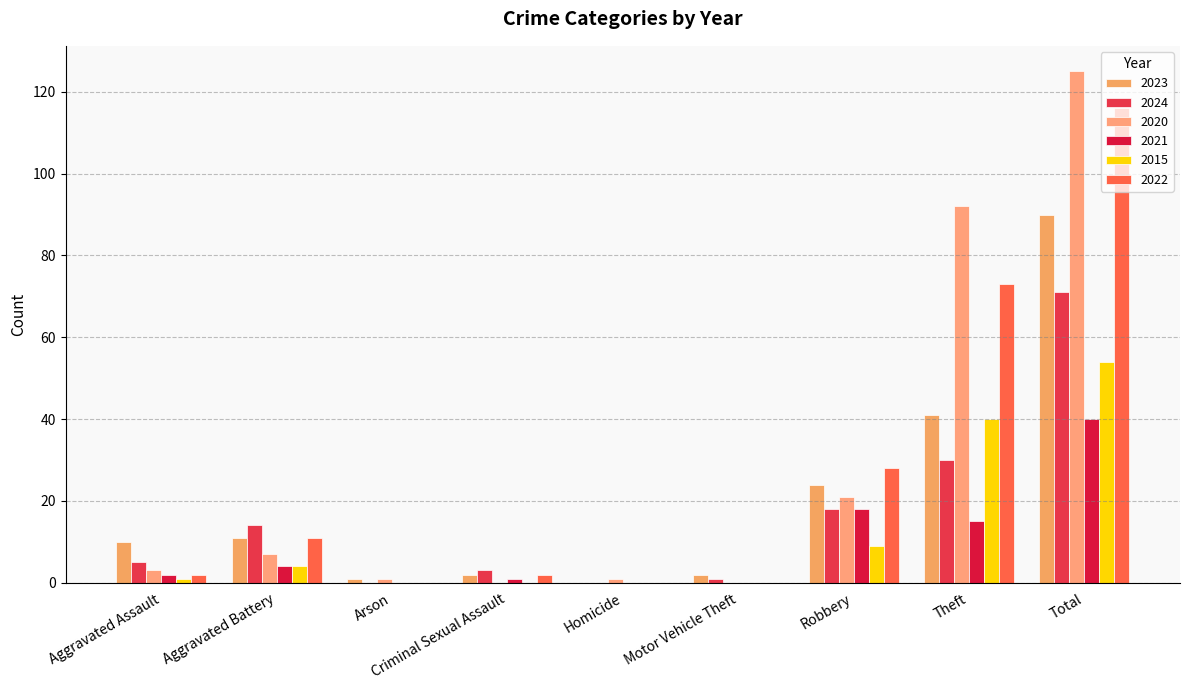

Reading right to left, list all the values displayed in this chart.

2023: 90	41	24	2	0	2	1	11	10
2024: 71	30	18	1	0	3	0	14	5
2020: 125	92	21	0	1	0	1	7	3
2021: 40	15	18	0	0	1	0	4	2
2015: 54	40	9	0	0	0	0	4	1
2022: 116	73	28	0	0	2	0	11	2